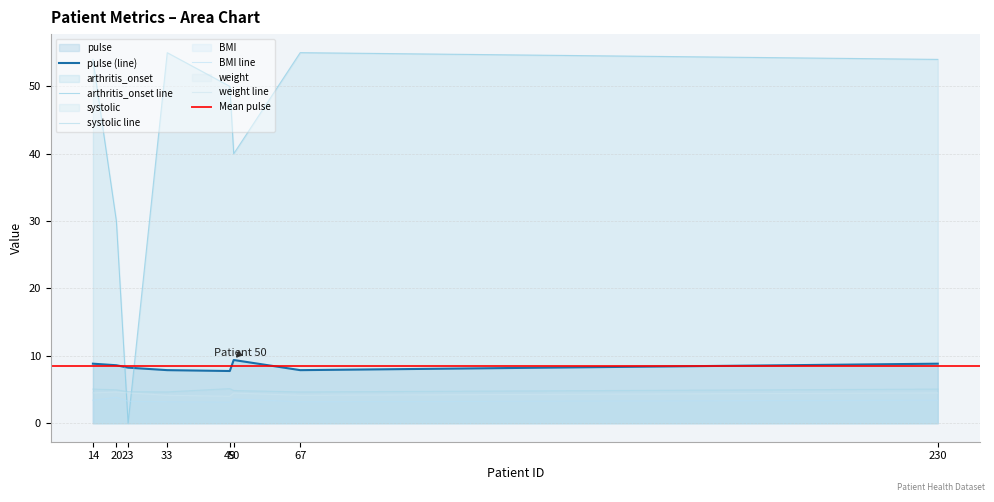

The value of arthritis_onset at 33 is 12.9. True or false?

False